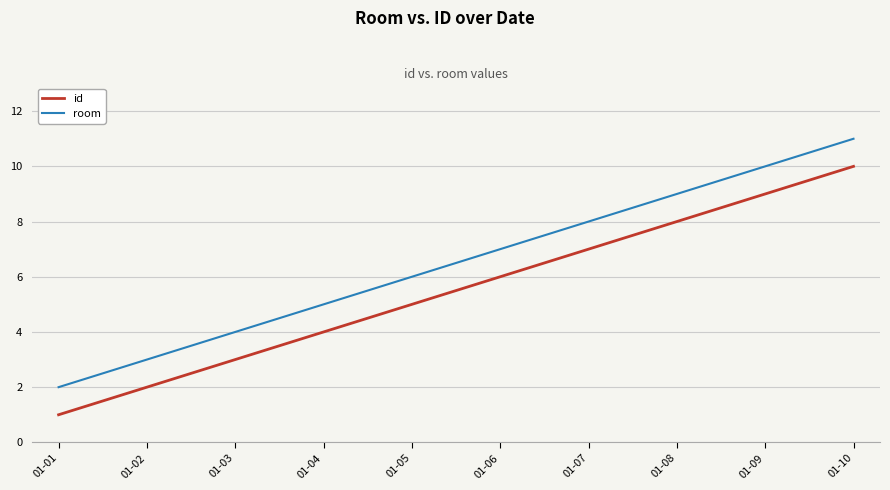

Reading left to right, list all the values displayed in this chart.

id: 1	2	3	4	5	6	7	8	9	10
room: 2	3	4	5	6	7	8	9	10	11